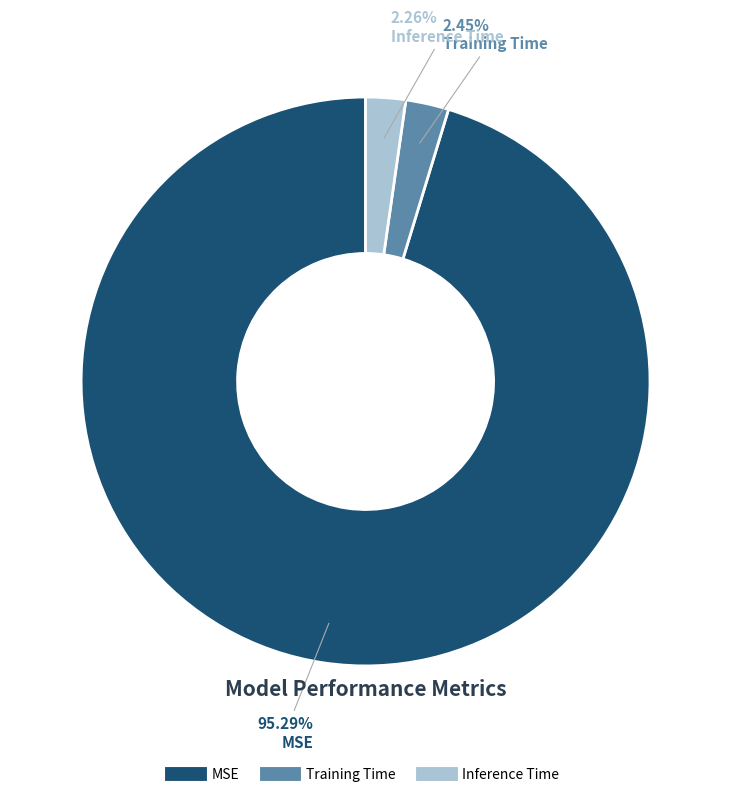

Is there any slice that represents more than half of the pie?

Yes